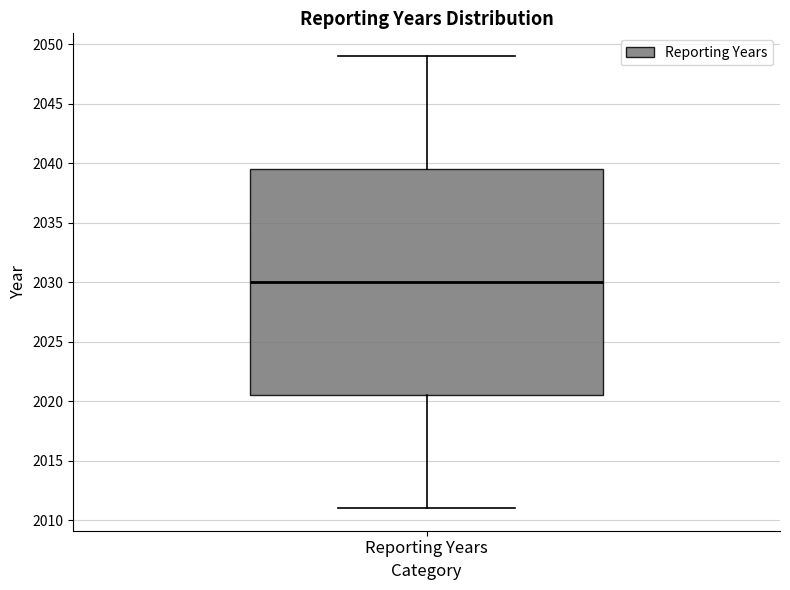

Transcribe this box plot: give where the median line is, the range the box spans, and where the two whiskers end, as read against the y-axis. The values are not printed on the chart, so give them approximately, as read against the axis.

median 2030.0, box 2020.5 to 2039.5, whiskers 2011.0 to 2049.0